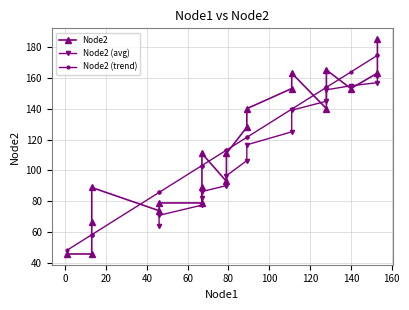

What is the difference between the values at 46 and 79?

14